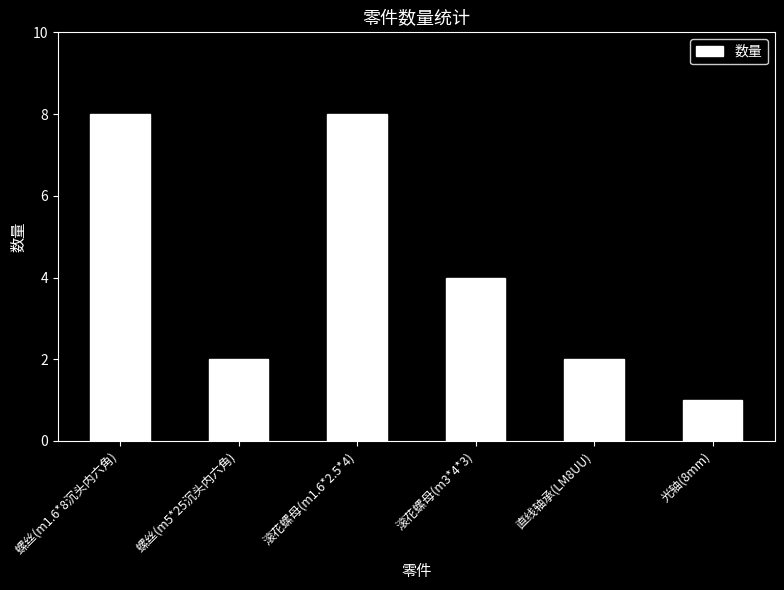

What is the label of the 5th bar from the right?

螺丝(m5*25沉头内六角)